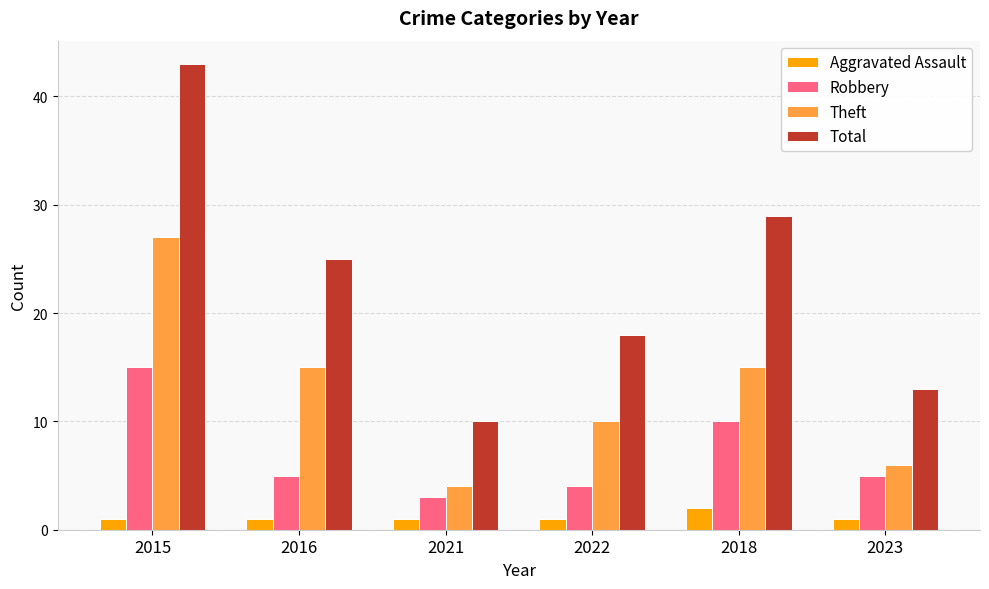

Rank the series at 2016 from lowest to highest value.

Aggravated Assault, Robbery, Theft, Total